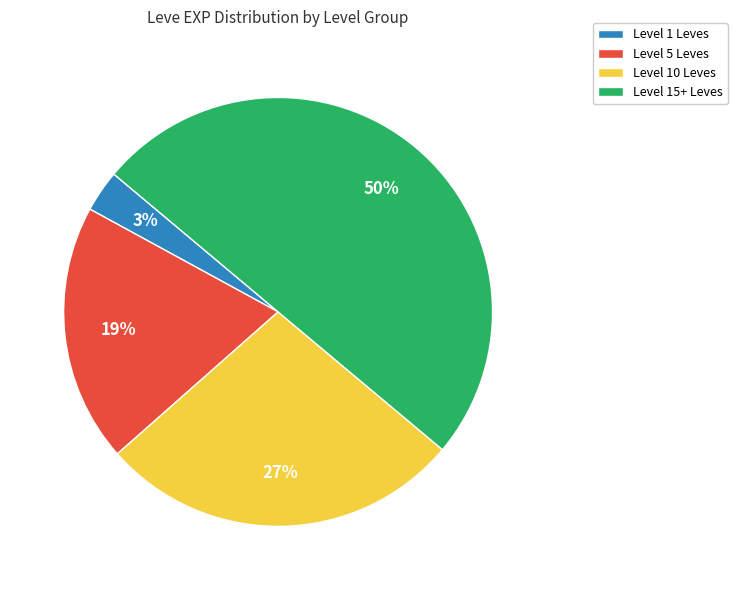

Is it true that Level 5 Leves is 30% of the pie?

False